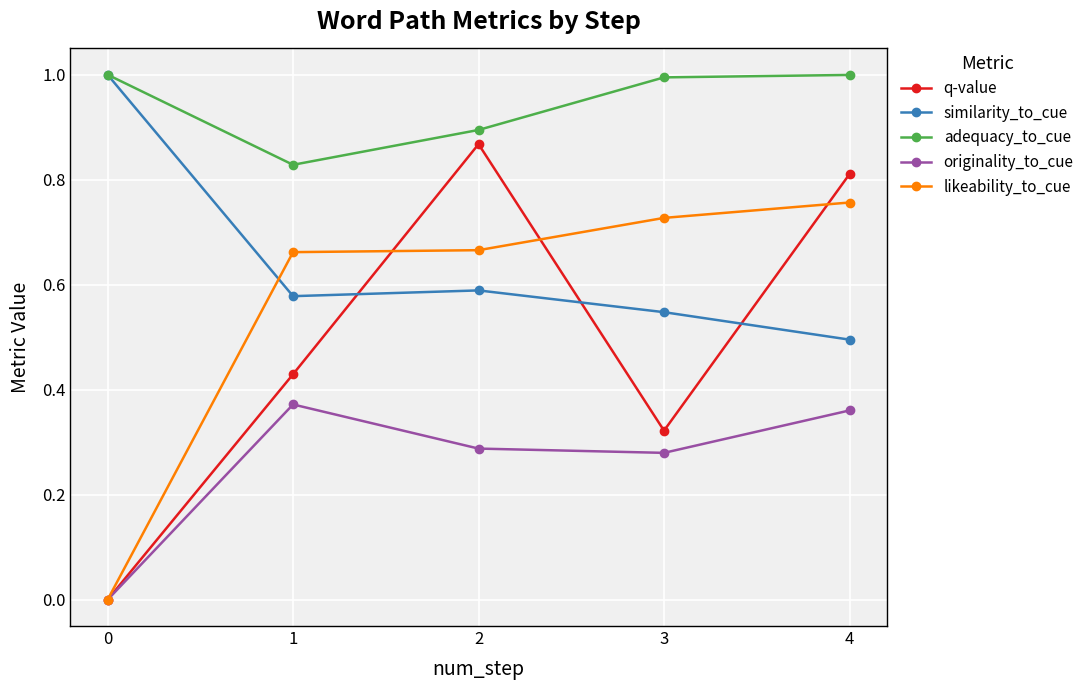

The adequacy_to_cue series shows 0.4 at 0. True or false?

False